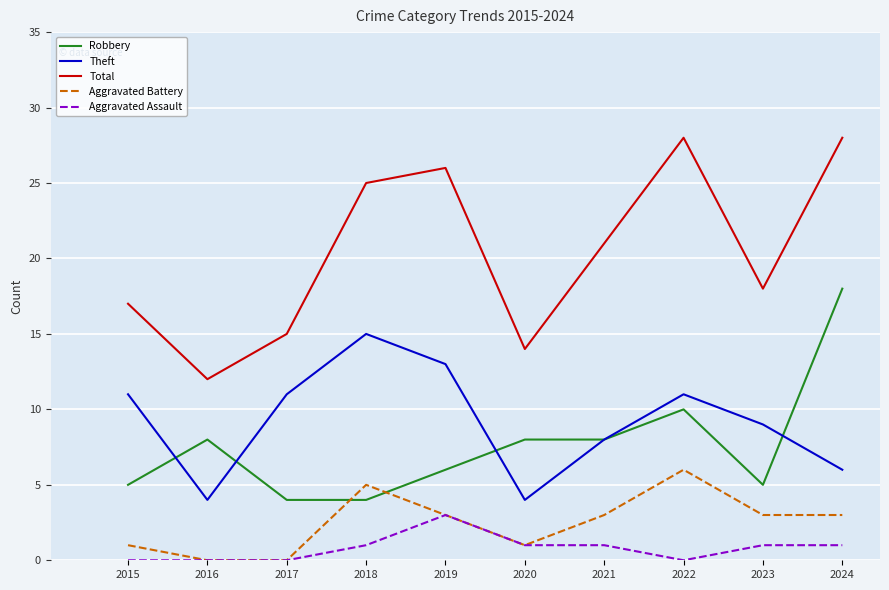

Does the chart have visible grid lines?

Yes